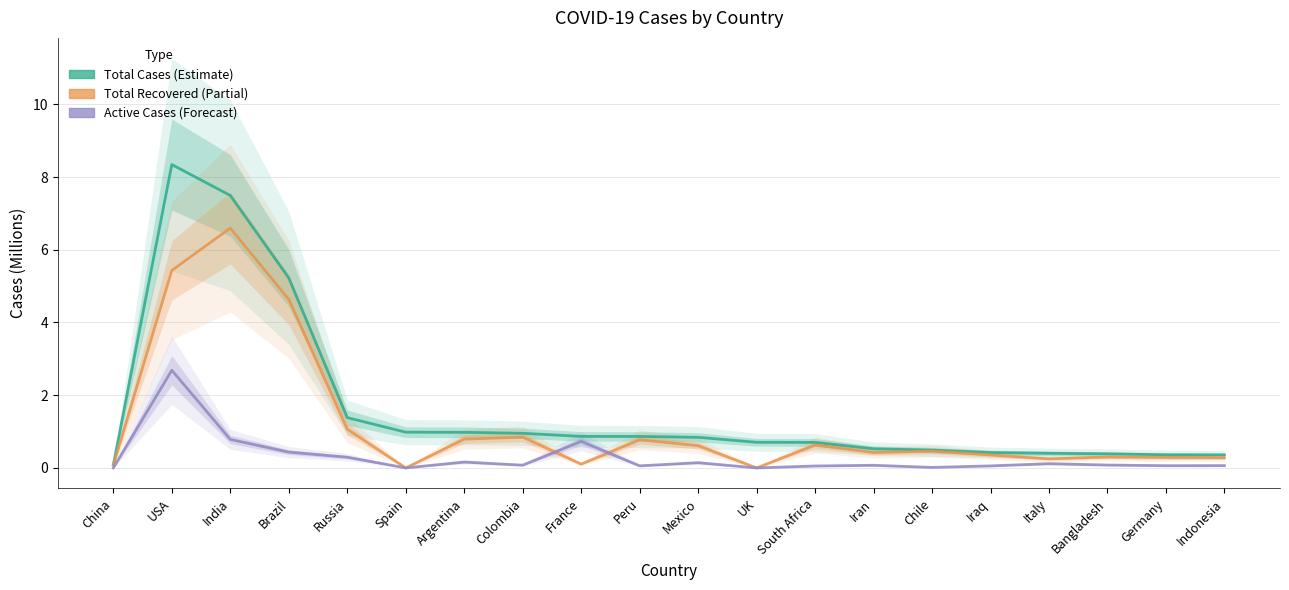

Where is Total Recovered nearest to the value 3?

Brazil